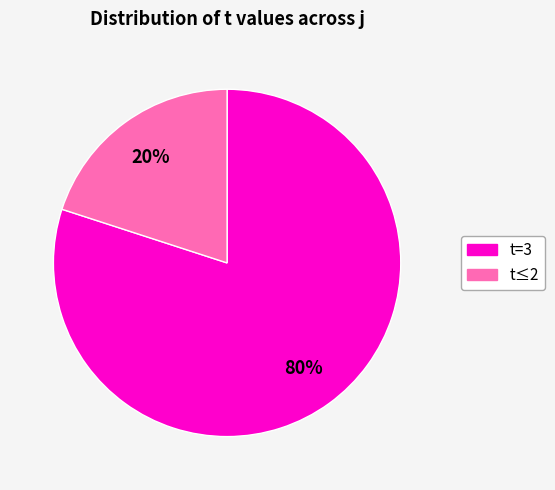

Does any single category account for the majority?

Yes